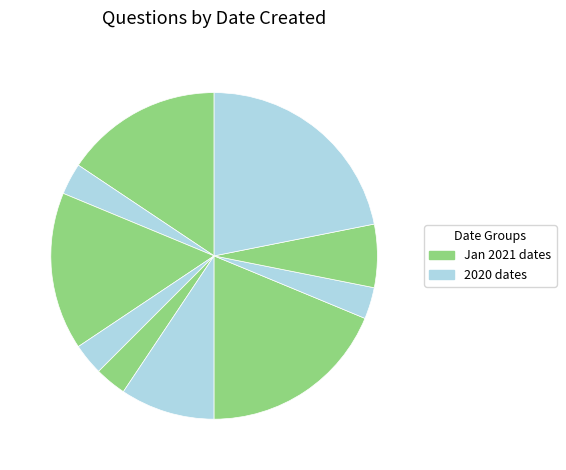

How many segments does this pie chart have?

10